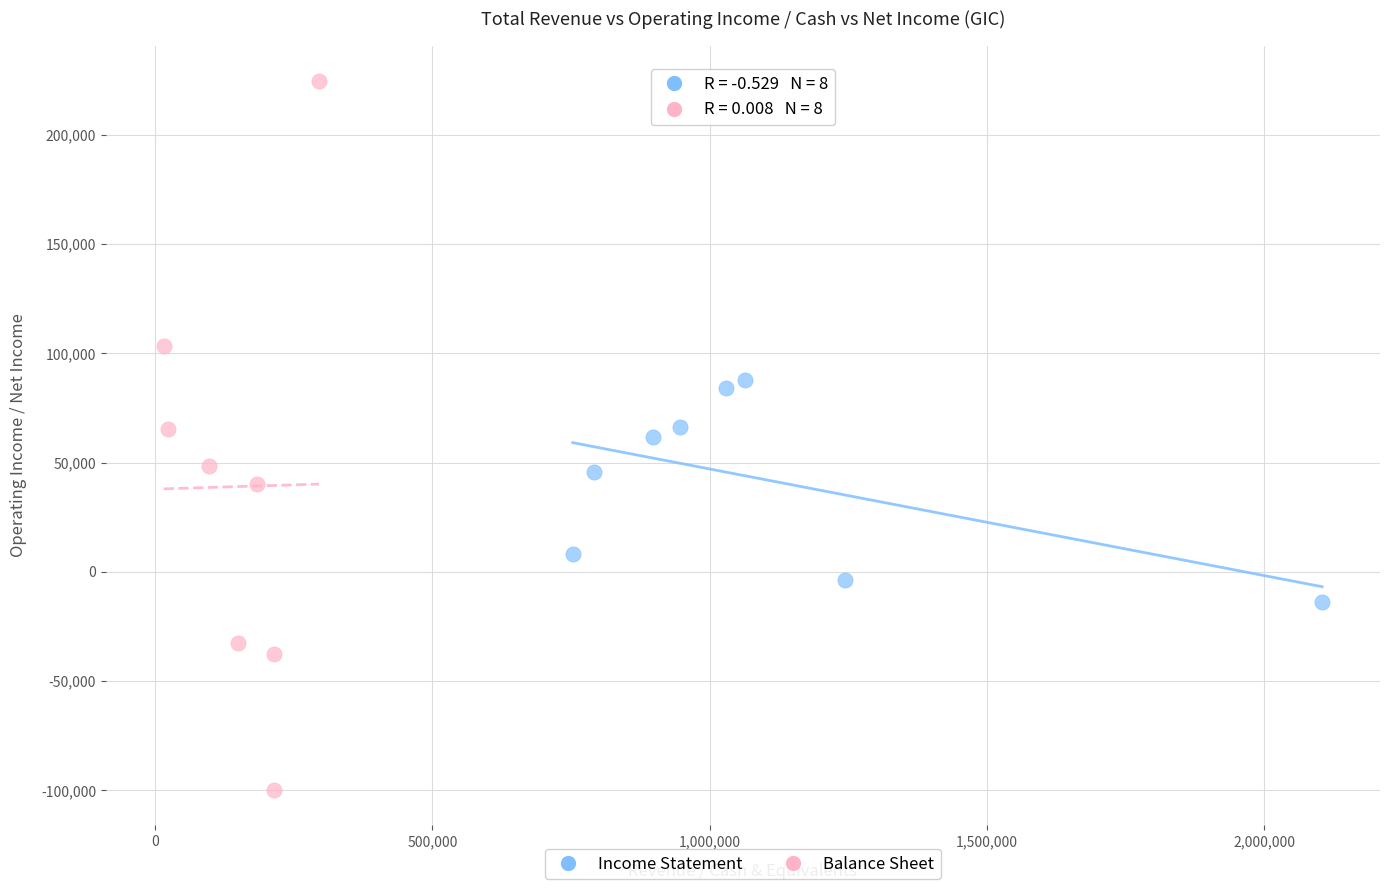

Which series reaches the maximum Y coordinate?

Balance Sheet